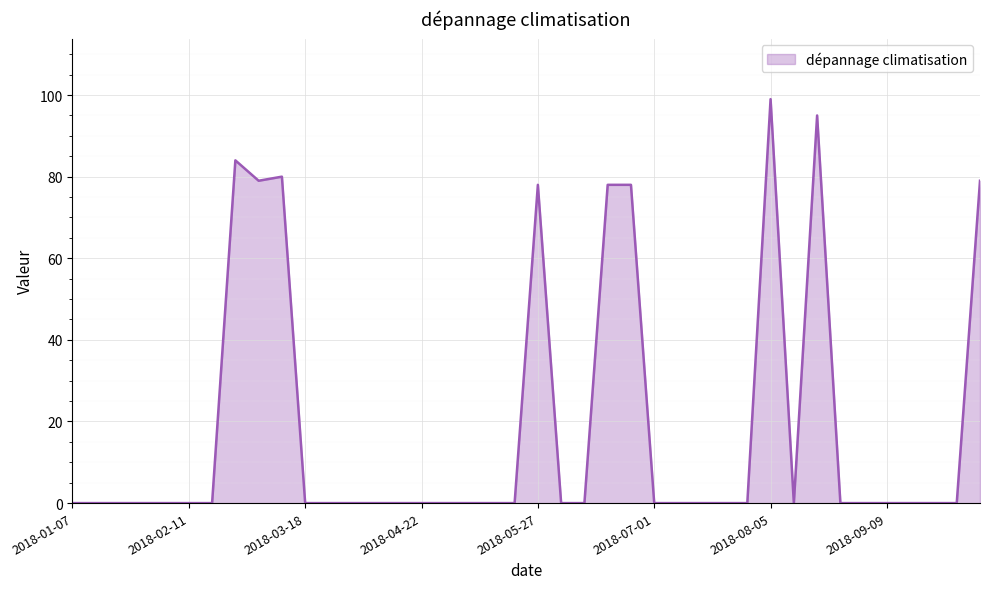

What is the maximum value shown in the chart?

99